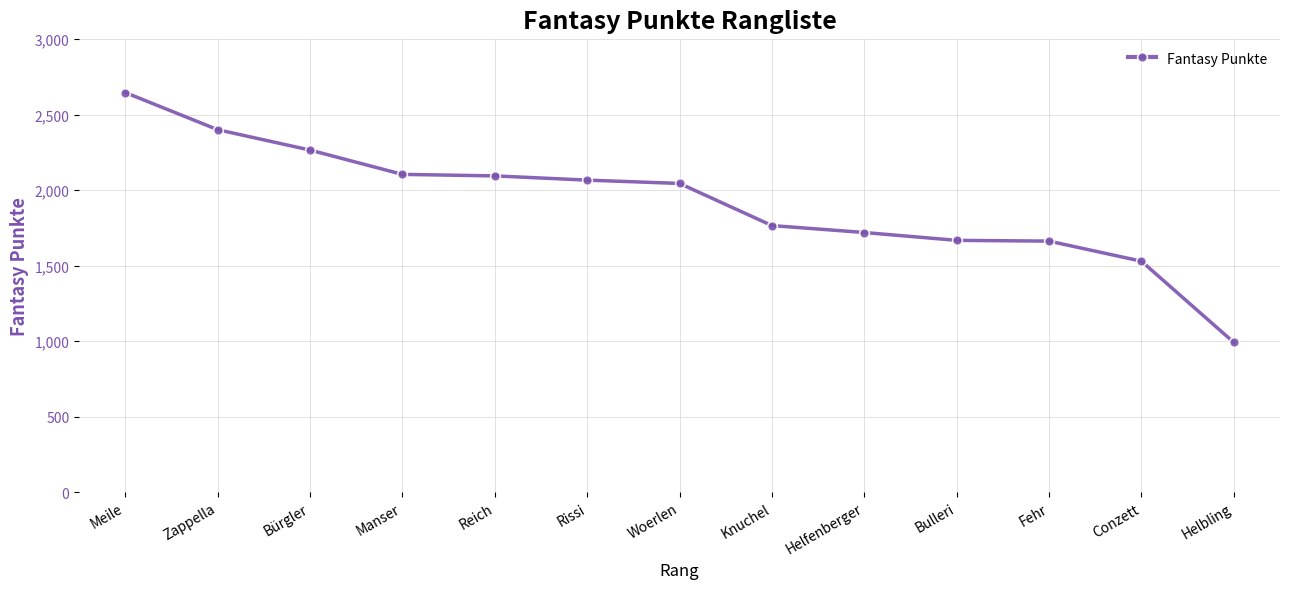

Which label corresponds to the largest value in the chart?

Meile